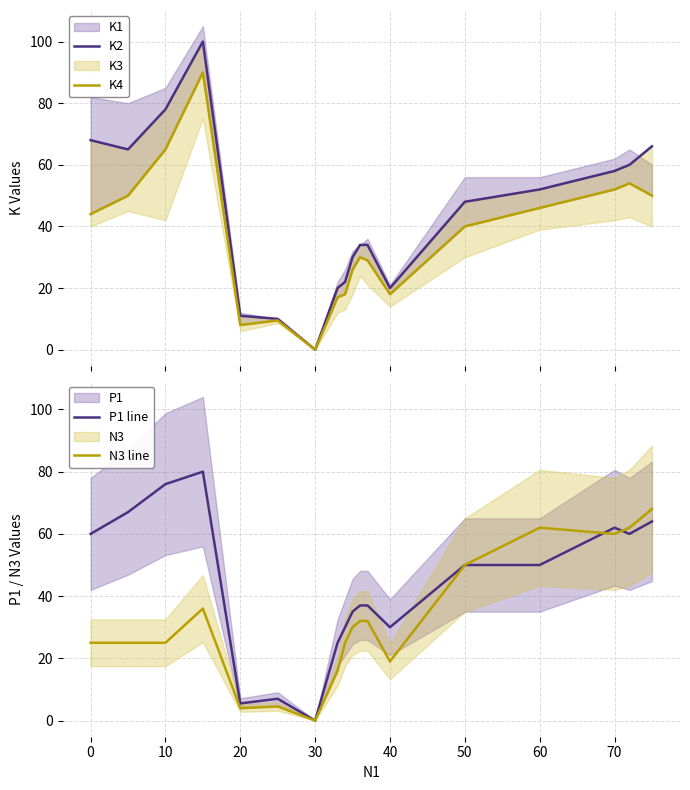

True or false: P1 line has a value of -28.9 at 30.

False